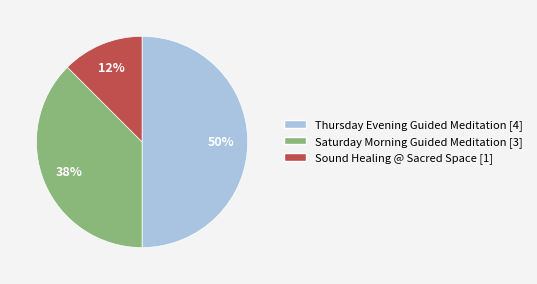

Is the sum of Saturday Morning Guided Meditation and Thursday Evening Guided Meditation greater than half?

Yes